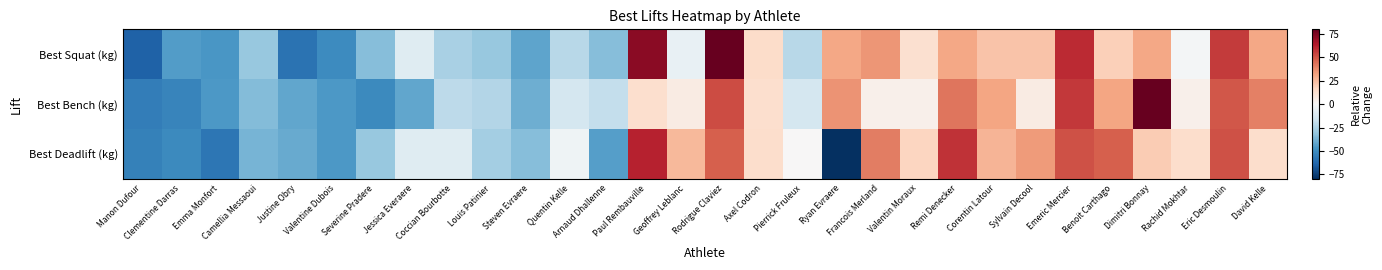

Reading right to left, transcribe all the data shown in this chart.

Best Squat (kg): David Kelle=31.1	Eric Desmoulin=55.7	Rachid Mokhtar=-1.6	Dimitri Bonnay=31.1	Benoit Carthago=18.9	Emeric Mercier=59.8	Sylvain Decool=23.0	Corentin Latour=23.0	Remi Denecker=31.1	Valentin Moraux=12.7	Francois Merland=35.2	Ryan Evraere=31.1	Pierrick Fruleux=-22.0	Axel Codron=14.8	Rodrigue Claviez=84.3	Geoffrey Leblanc=-5.7	Paul Rembauville=72.0	Arnaud Dhallenne=-34.3	Quentin Kelle=-22.0	Steven Evraere=-42.4	Louis Patinier=-30.2	Coccian Bourbotte=-26.1	Jessica Everaere=-9.7	Severine Pradere=-34.3	Valentine Dubois=-50.6	Justine Obry=-58.8	Camellia Messaoui=-30.2	Emma Monfort=-46.5	Clementine Darras=-44.5	Manon Dufour=-64.9
Best Bench (kg): David Kelle=40.5	Eric Desmoulin=49.6	Rachid Mokhtar=4.0	Dimitri Bonnay=108.9	Benoit Carthago=31.4	Emeric Mercier=56.4	Sylvain Decool=6.3	Corentin Latour=31.4	Remi Denecker=42.8	Valentin Moraux=4.0	Francois Merland=4.0	Ryan Evraere=35.9	Pierrick Fruleux=-14.2	Axel Codron=13.1	Rodrigue Claviez=51.9	Geoffrey Leblanc=6.3	Paul Rembauville=13.1	Arnaud Dhallenne=-18.8	Quentin Kelle=-14.2	Steven Evraere=-39.3	Louis Patinier=-23.3	Coccian Bourbotte=-21.0	Jessica Everaere=-41.6	Severine Pradere=-50.7	Valentine Dubois=-46.1	Justine Obry=-41.6	Camellia Messaoui=-34.7	Emma Monfort=-46.1	Clementine Darras=-52.9	Manon Dufour=-55.2
Best Deadlift (kg): David Kelle=13.8	Eric Desmoulin=51.2	Rachid Mokhtar=13.8	Dimitri Bonnay=20.6	Benoit Carthago=47.8	Emeric Mercier=51.2	Sylvain Decool=34.2	Corentin Latour=27.4	Remi Denecker=58.0	Valentin Moraux=17.2	Francois Merland=41.0	Ryan Evraere=-81.4	Pierrick Fruleux=0.2	Axel Codron=13.8	Rodrigue Claviez=47.8	Geoffrey Leblanc=25.7	Paul Rembauville=61.4	Arnaud Dhallenne=-44.0	Quentin Kelle=-3.2	Steven Evraere=-33.8	Louis Patinier=-27.0	Coccian Bourbotte=-10.0	Jessica Everaere=-10.0	Severine Pradere=-30.4	Valentine Dubois=-45.7	Justine Obry=-40.6	Camellia Messaoui=-37.2	Emma Monfort=-57.6	Clementine Darras=-50.8	Manon Dufour=-54.2